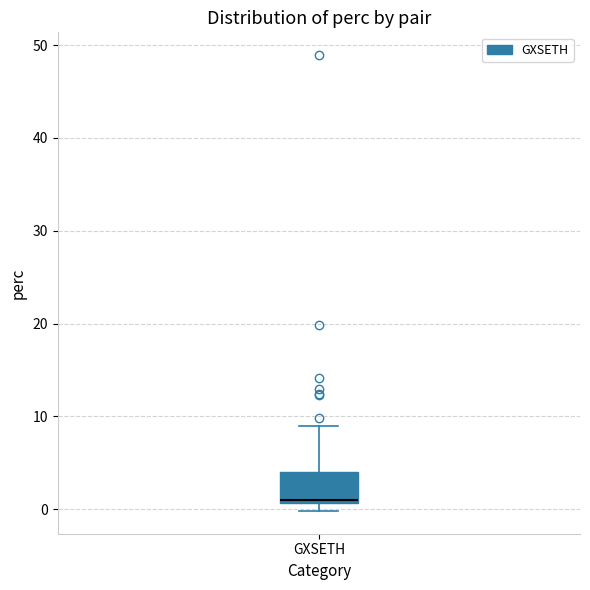

Transcribe this box plot: give where the median line is, the range the box spans, and where the two whiskers end, as read against the y-axis. The values are not printed on the chart, so give them approximately, as read against the axis.

median 1 (just above the box's lower edge), box 1 to 4, whiskers 0 to 9